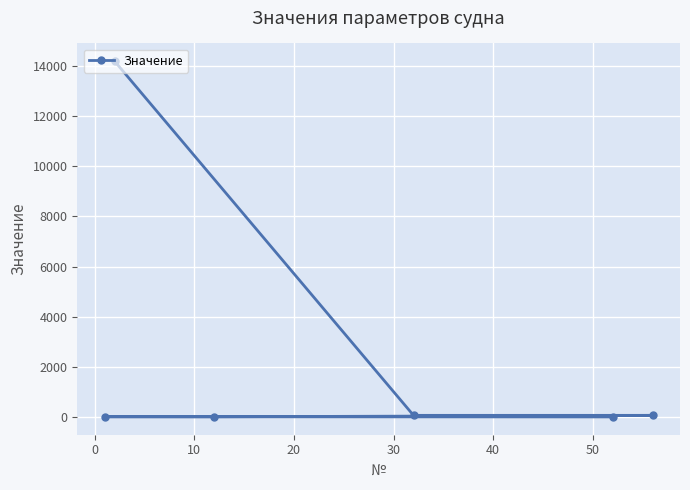

What is the sum of all values?

14334.3